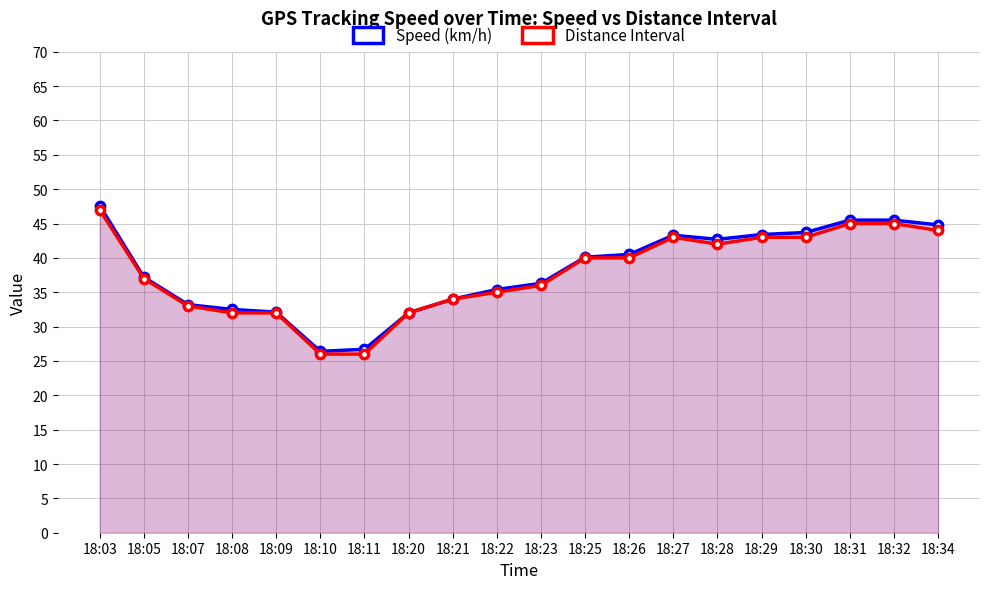

At which category does the chart reach its peak across all series?

18:03